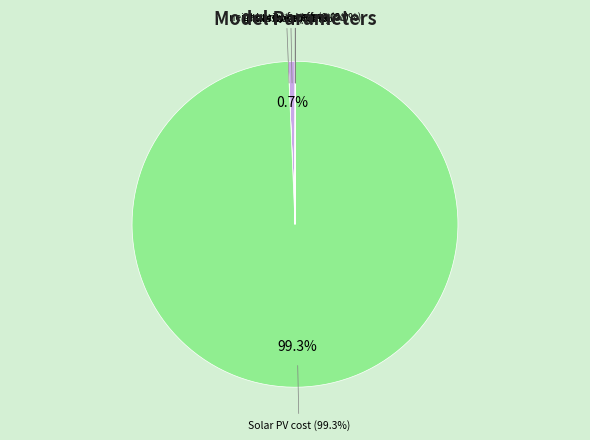

Is it true that k is 1% of the pie?

False